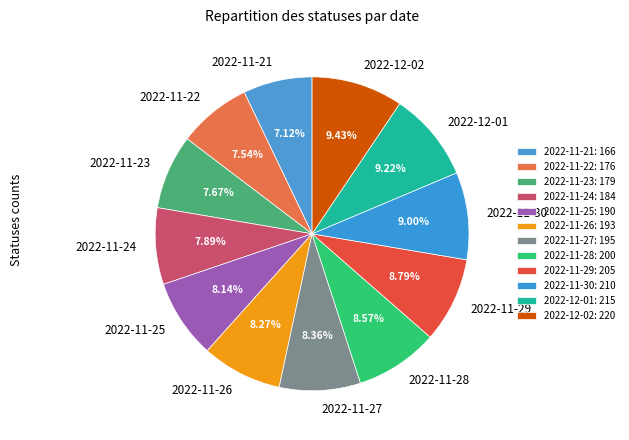

What is the total percentage of 2022-11-29 and 2022-11-24?

16.7%